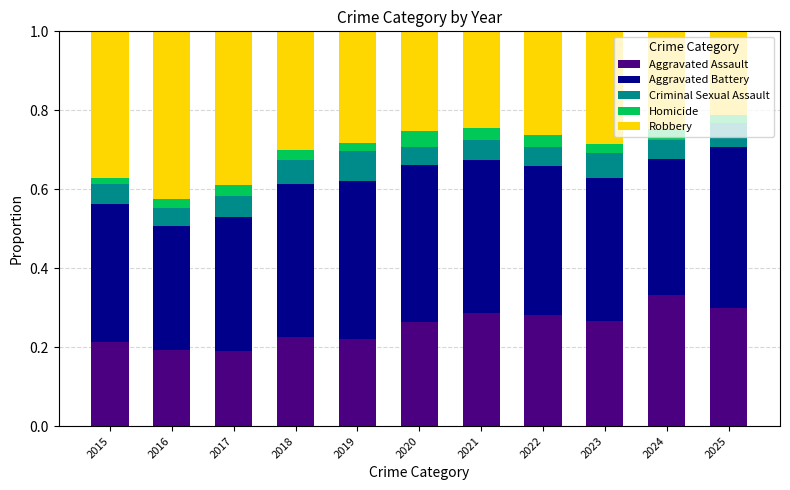

What is the sum of all Aggravated Assault values?

2.8